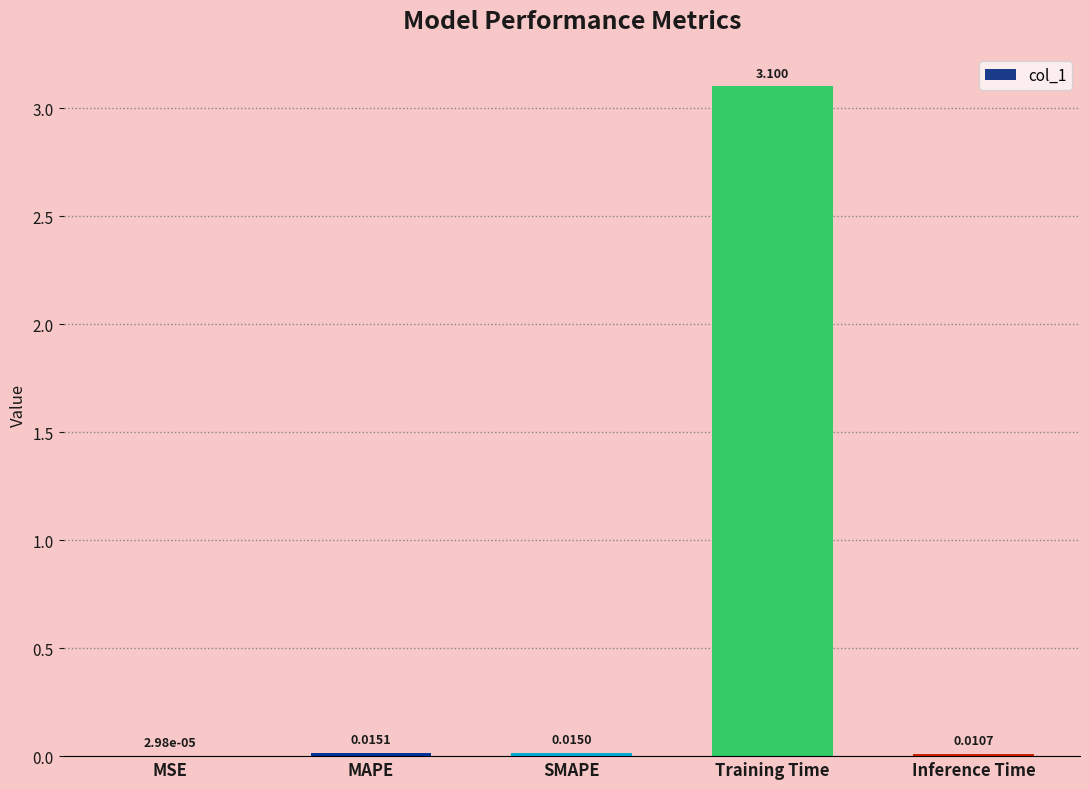

What is the sum of the values at MSE and Training Time?

3.1